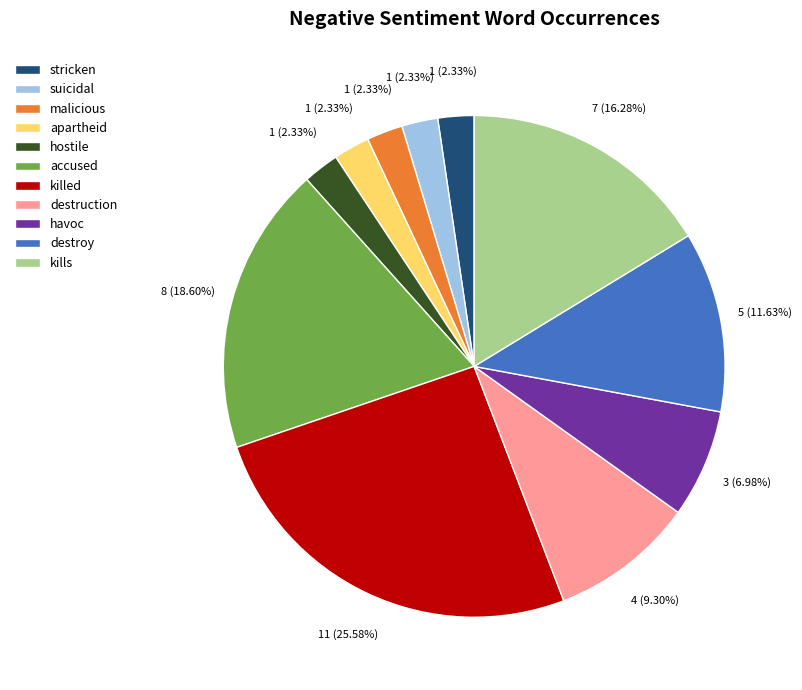

How many segments does this pie chart have?

11